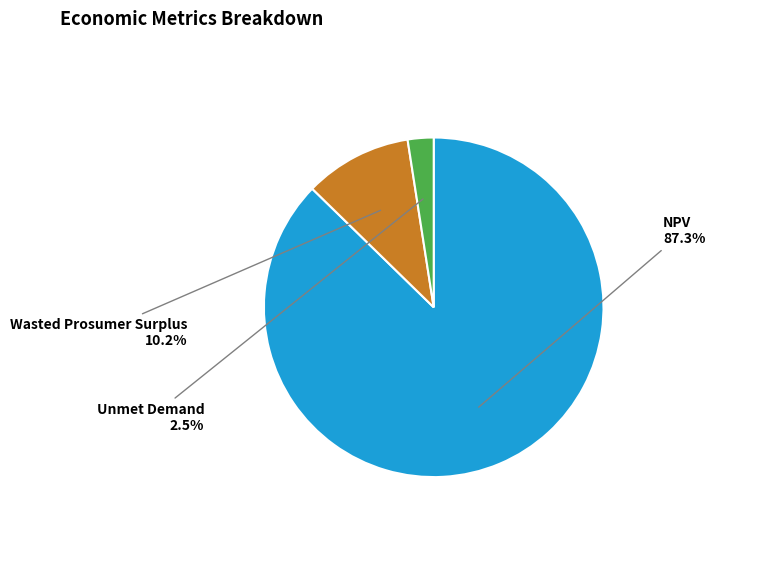

Is there a majority slice in this chart?

Yes